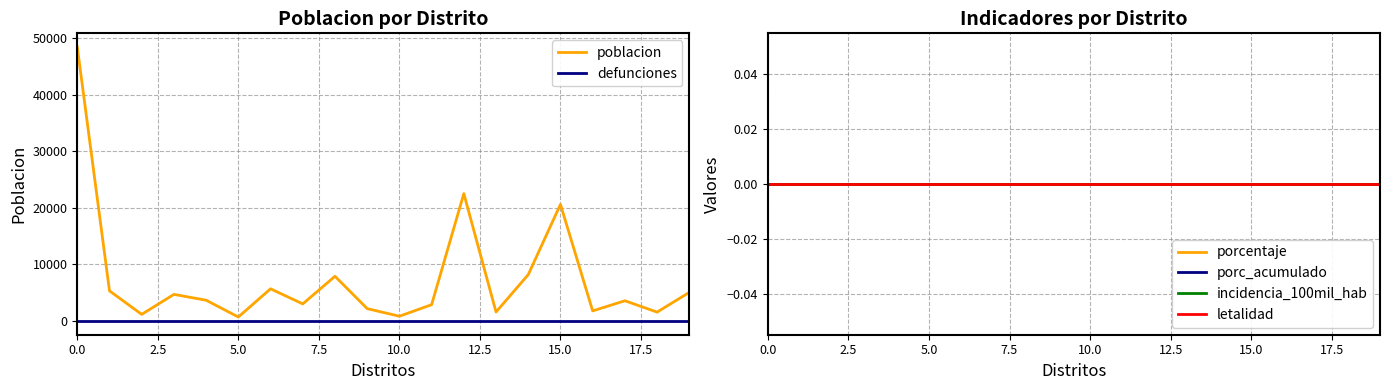

Reading left to right, list all the values displayed in this chart.

poblacion: 48406	5327	1175	4704	3676	708	5692	3022	7905	2191	847	2886	22505	1593	8196	20608	1787	3581	1573	5063
defunciones: 0	0	0	0	0	0	0	0	0	0	0	0	0	0	0	0	0	0	0	0
porcentaje: 0	0	0	0	0	0	0	0	0	0	0	0	0	0	0	0	0	0	0	0
porc_acumulado: 0	0	0	0	0	0	0	0	0	0	0	0	0	0	0	0	0	0	0	0
incidencia_100mil_hab: 0	0	0	0	0	0	0	0	0	0	0	0	0	0	0	0	0	0	0	0
letalidad: 0	0	0	0	0	0	0	0	0	0	0	0	0	0	0	0	0	0	0	0